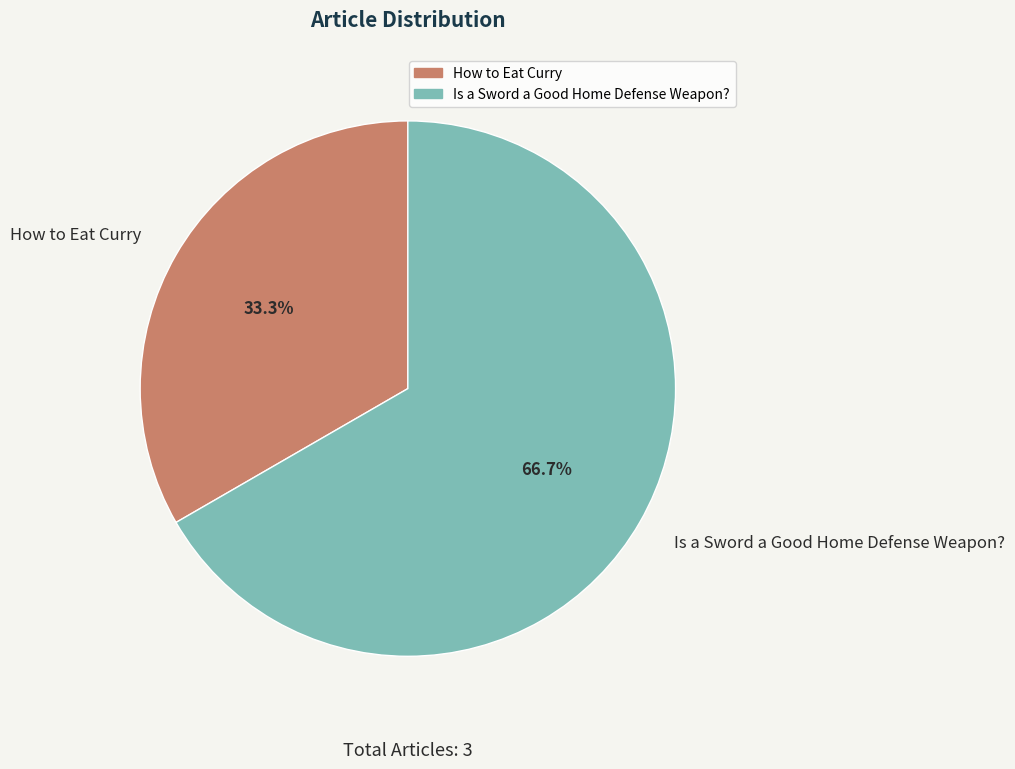

Is it true that How to Eat Curry is 33% of the pie?

True